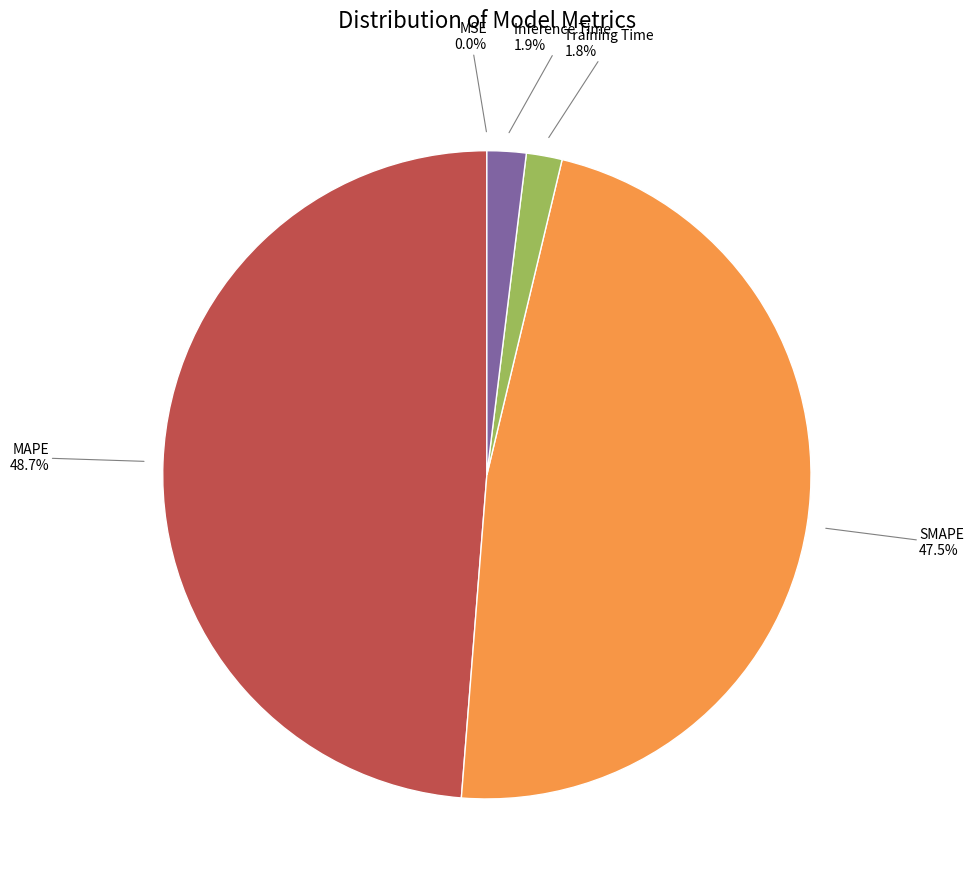

Is there a majority slice in this chart?

No